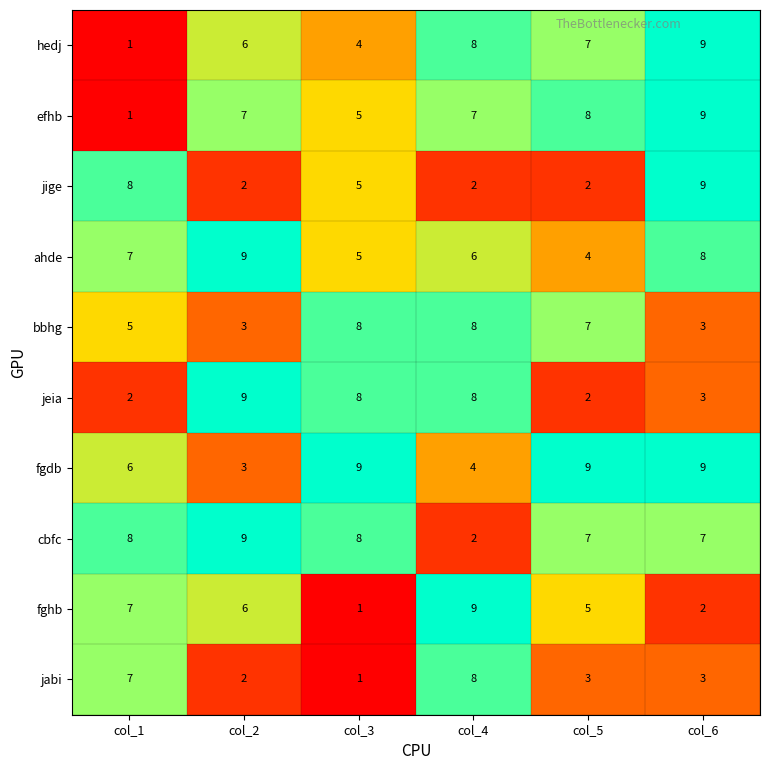

Between col_1 and col_2, which series saw the biggest shift?

jeia